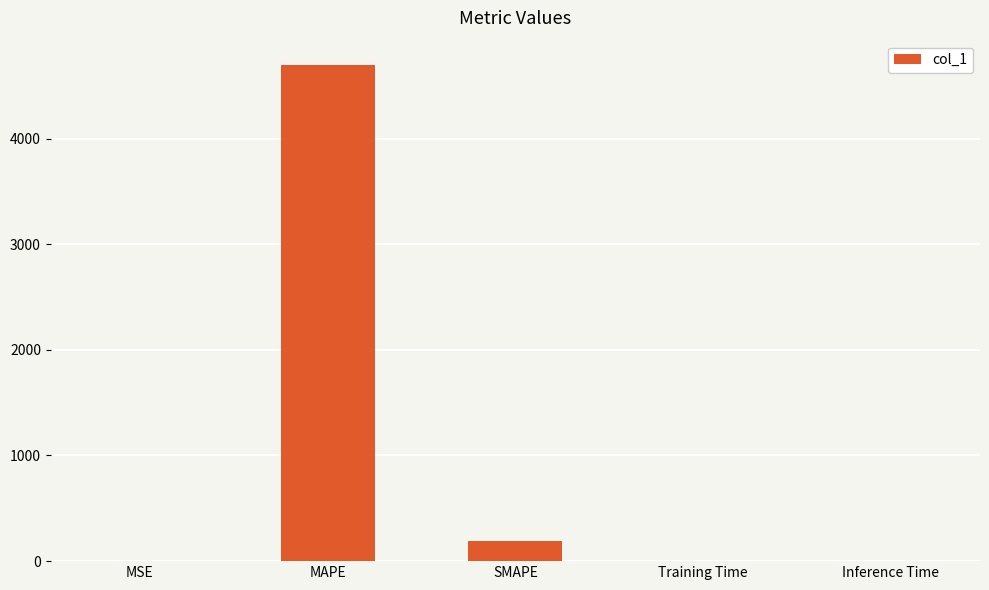

What is the maximum value shown in the chart?

4692.2